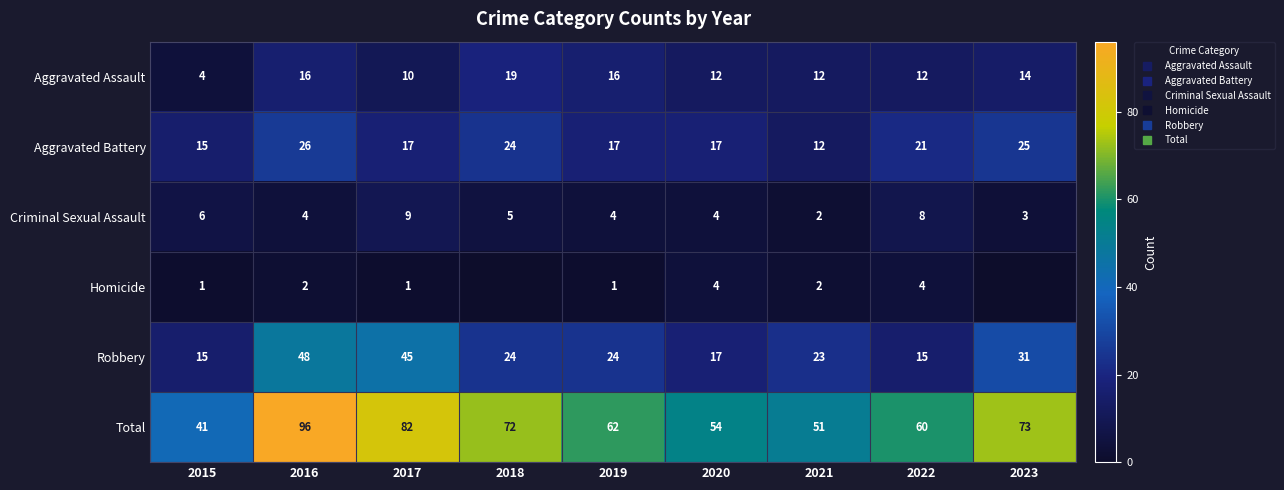

The Aggravated Assault series shows 19 at 2018. True or false?

True